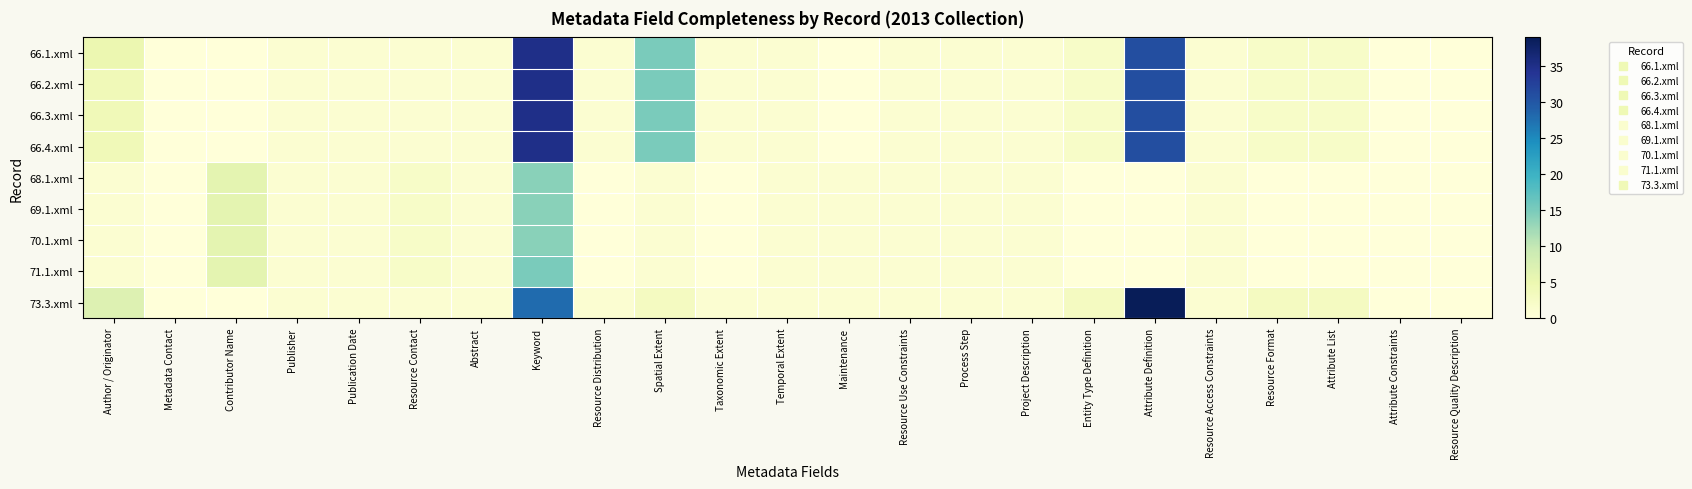

How many series are shown in this chart?

9